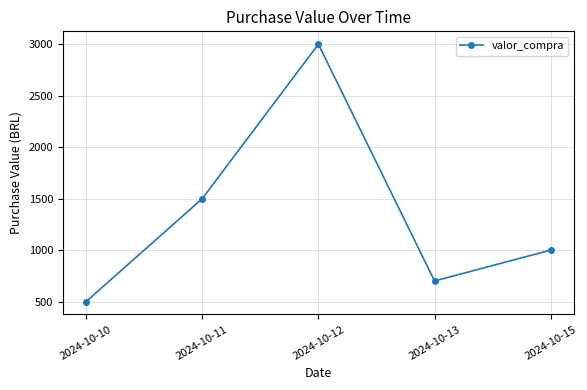

The chart shows a value of 588 at 2024-10-11. True or false?

False